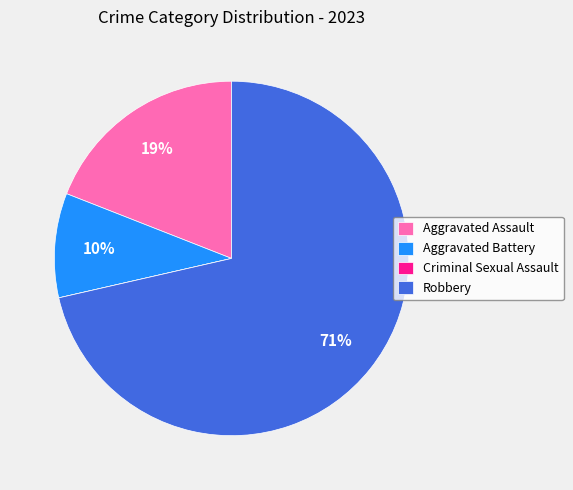

Is there a majority slice in this chart?

Yes